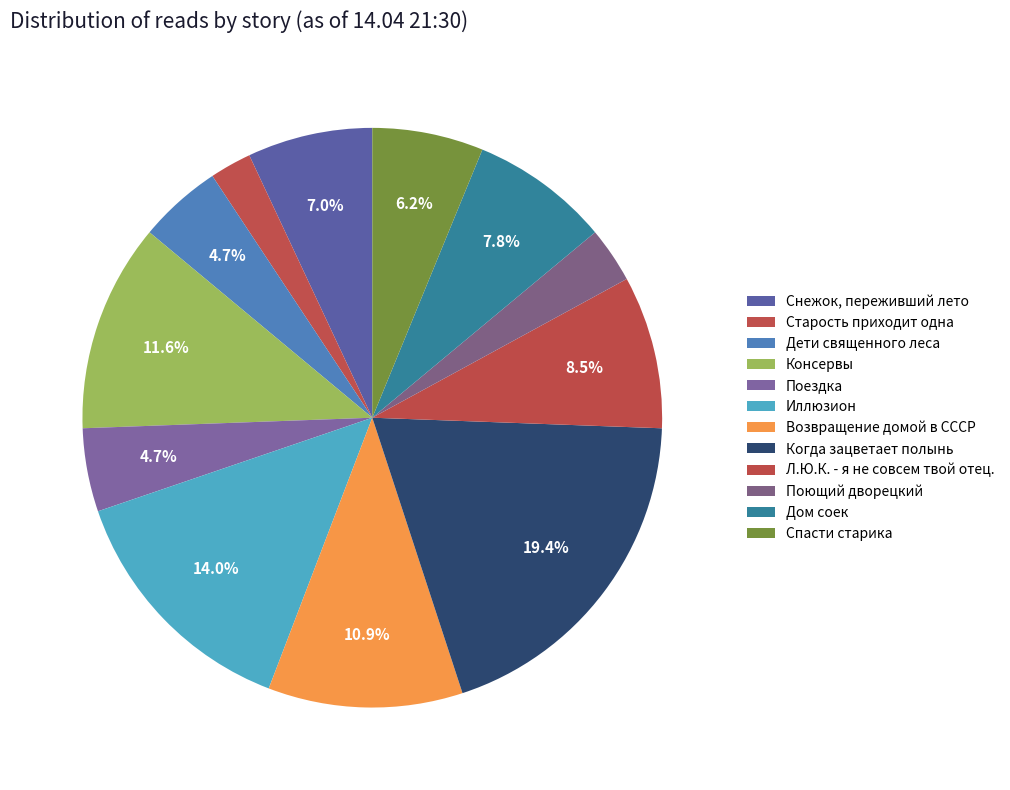

The Дети священного леса slice represents 5% of the pie. True or false?

True